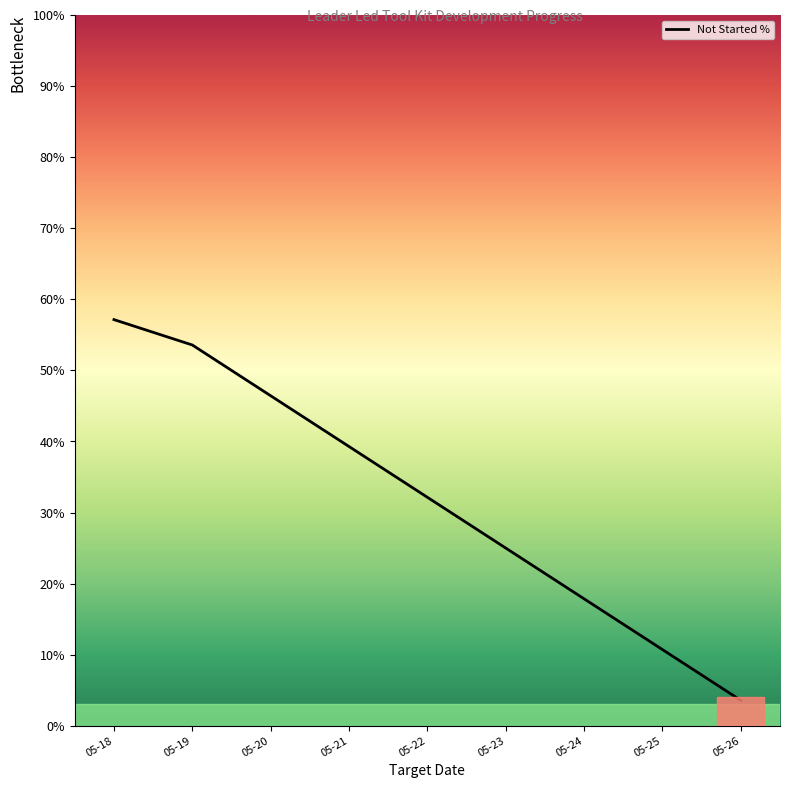

List the labels in order of value, largest first.

05-18, 05-19, 05-20, 05-21, 05-22, 05-23, 05-24, 05-25, 05-26